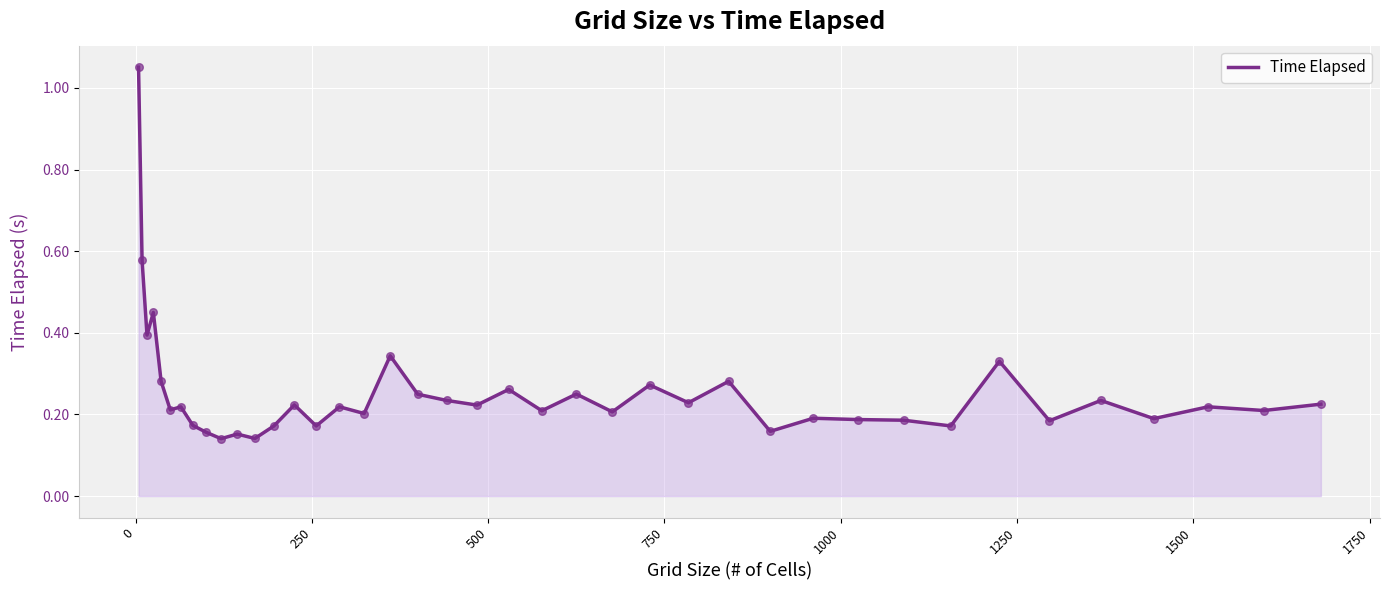

What is the difference between the maximum and minimum values?

0.9